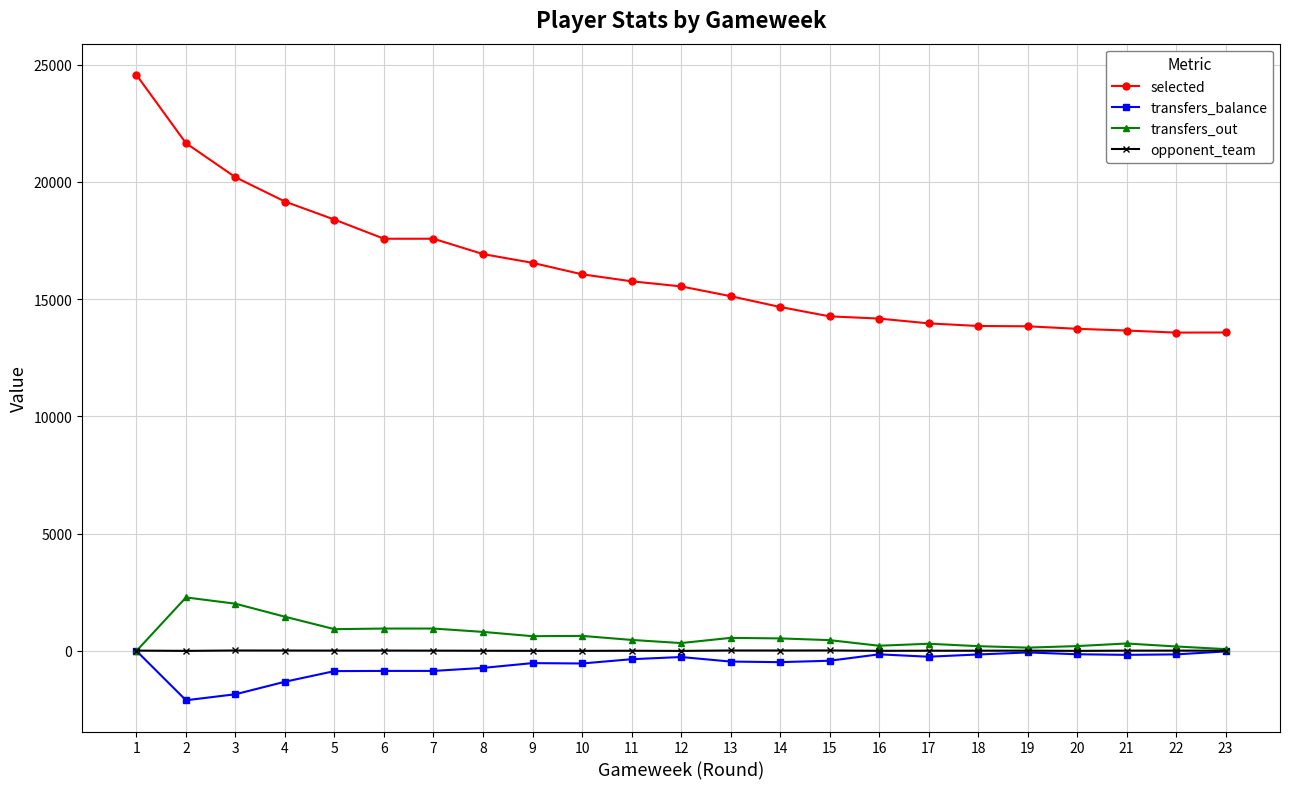

How many distinct data groups are displayed?

4